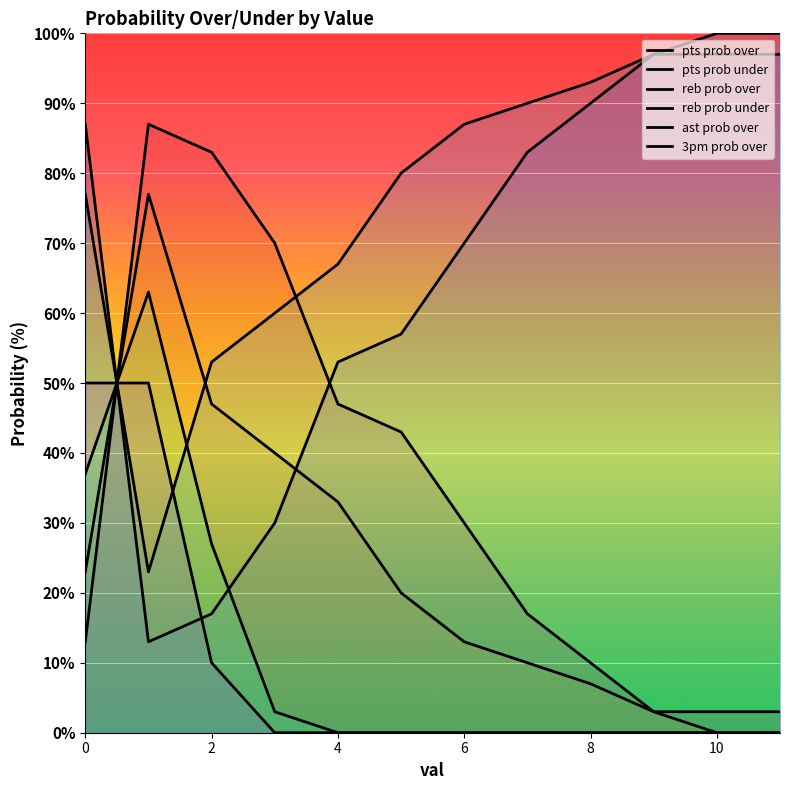

Is this an area chart (filled region under the line)?

No